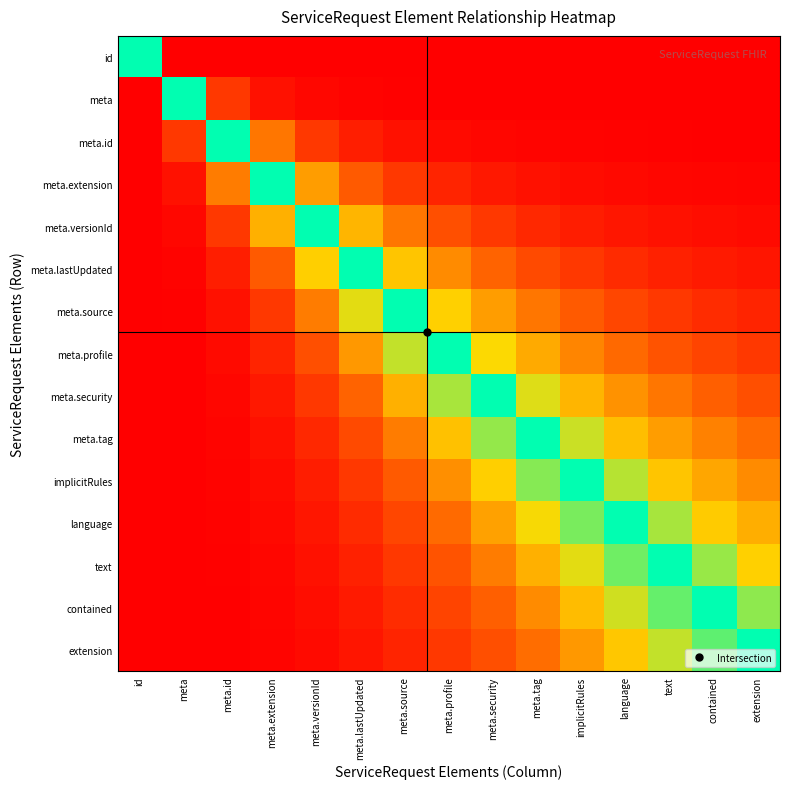

Reading left to right, transcribe all the data shown in this chart.

id: id=0.0	meta=-1.0	meta.id=-1.0	meta.extension=-1.0	meta.versionId=-1.0	meta.lastUpdated=-1.0	meta.source=-1.0	meta.profile=-1.0	meta.security=-1.0	meta.tag=-1.0	implicitRules=-1.0	language=-1.0	text=-1.0	contained=-1.0	extension=-1.0
meta: id=1.0	meta=0.0	meta.id=-0.8	meta.extension=-0.9	meta.versionId=-1.0	meta.lastUpdated=-1.0	meta.source=-1.0	meta.profile=-1.0	meta.security=-1.0	meta.tag=-1.0	implicitRules=-1.0	language=-1.0	text=-1.0	contained=-1.0	extension=-1.0
meta.id: id=1.0	meta=0.8	meta.id=0.0	meta.extension=-0.5	meta.versionId=-0.8	meta.lastUpdated=-0.9	meta.source=-0.9	meta.profile=-1.0	meta.security=-1.0	meta.tag=-1.0	implicitRules=-1.0	language=-1.0	text=-1.0	contained=-1.0	extension=-1.0
meta.extension: id=1.0	meta=0.9	meta.id=0.5	meta.extension=0.0	meta.versionId=-0.4	meta.lastUpdated=-0.6	meta.source=-0.8	meta.profile=-0.9	meta.security=-0.9	meta.tag=-0.9	implicitRules=-0.9	language=-1.0	text=-1.0	contained=-1.0	extension=-1.0
meta.versionId: id=1.0	meta=1.0	meta.id=0.8	meta.extension=0.4	meta.versionId=0.0	meta.lastUpdated=-0.3	meta.source=-0.5	meta.profile=-0.7	meta.security=-0.8	meta.tag=-0.8	implicitRules=-0.9	language=-0.9	text=-0.9	contained=-0.9	extension=-1.0
meta.lastUpdated: id=1.0	meta=1.0	meta.id=0.9	meta.extension=0.6	meta.versionId=0.3	meta.lastUpdated=0.0	meta.source=-0.3	meta.profile=-0.5	meta.security=-0.6	meta.tag=-0.7	implicitRules=-0.8	language=-0.8	text=-0.9	contained=-0.9	extension=-0.9
meta.source: id=1.0	meta=1.0	meta.id=0.9	meta.extension=0.8	meta.versionId=0.5	meta.lastUpdated=0.3	meta.source=0.0	meta.profile=-0.2	meta.security=-0.4	meta.tag=-0.5	implicitRules=-0.6	language=-0.7	text=-0.8	contained=-0.8	extension=-0.9
meta.profile: id=1.0	meta=1.0	meta.id=1.0	meta.extension=0.9	meta.versionId=0.7	meta.lastUpdated=0.5	meta.source=0.2	meta.profile=0.0	meta.security=-0.2	meta.tag=-0.4	implicitRules=-0.5	language=-0.6	text=-0.7	contained=-0.7	extension=-0.8
meta.security: id=1.0	meta=1.0	meta.id=1.0	meta.extension=0.9	meta.versionId=0.8	meta.lastUpdated=0.6	meta.source=0.4	meta.profile=0.2	meta.security=0.0	meta.tag=-0.2	implicitRules=-0.3	language=-0.4	text=-0.5	contained=-0.6	extension=-0.7
meta.tag: id=1.0	meta=1.0	meta.id=1.0	meta.extension=0.9	meta.versionId=0.8	meta.lastUpdated=0.7	meta.source=0.5	meta.profile=0.4	meta.security=0.2	meta.tag=0.0	implicitRules=-0.2	language=-0.3	text=-0.4	contained=-0.5	extension=-0.6
implicitRules: id=1.0	meta=1.0	meta.id=1.0	meta.extension=0.9	meta.versionId=0.9	meta.lastUpdated=0.8	meta.source=0.6	meta.profile=0.5	meta.security=0.3	meta.tag=0.2	implicitRules=0.0	language=-0.1	text=-0.3	contained=-0.4	extension=-0.5
language: id=1.0	meta=1.0	meta.id=1.0	meta.extension=1.0	meta.versionId=0.9	meta.lastUpdated=0.8	meta.source=0.7	meta.profile=0.6	meta.security=0.4	meta.tag=0.3	implicitRules=0.1	language=0.0	text=-0.1	contained=-0.2	extension=-0.3
text: id=1.0	meta=1.0	meta.id=1.0	meta.extension=1.0	meta.versionId=0.9	meta.lastUpdated=0.9	meta.source=0.8	meta.profile=0.7	meta.security=0.5	meta.tag=0.4	implicitRules=0.3	language=0.1	text=0.0	contained=-0.1	extension=-0.2
contained: id=1.0	meta=1.0	meta.id=1.0	meta.extension=1.0	meta.versionId=0.9	meta.lastUpdated=0.9	meta.source=0.8	meta.profile=0.7	meta.security=0.6	meta.tag=0.5	implicitRules=0.4	language=0.2	text=0.1	contained=0.0	extension=-0.1
extension: id=1.0	meta=1.0	meta.id=1.0	meta.extension=1.0	meta.versionId=1.0	meta.lastUpdated=0.9	meta.source=0.9	meta.profile=0.8	meta.security=0.7	meta.tag=0.6	implicitRules=0.5	language=0.3	text=0.2	contained=0.1	extension=0.0